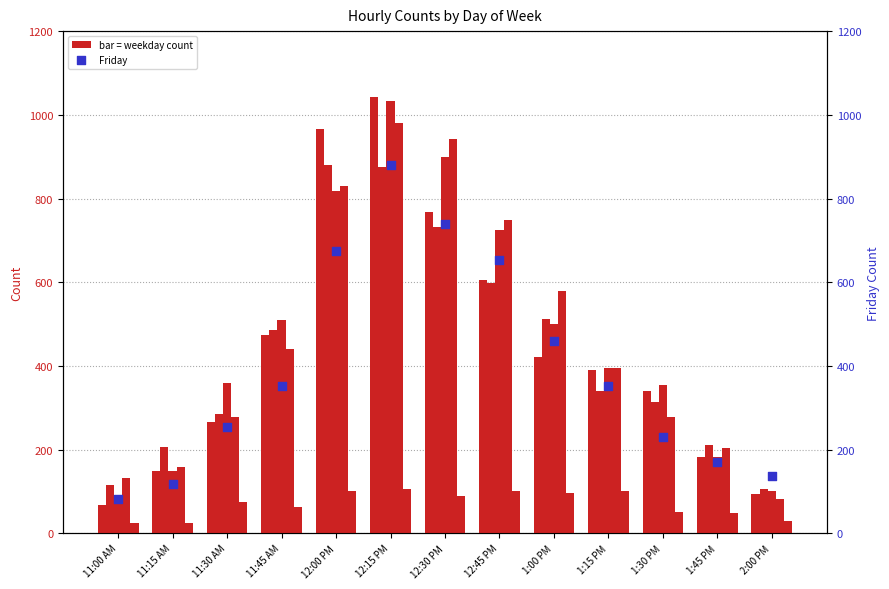

Which series has the widest spread of Y values?

Monday